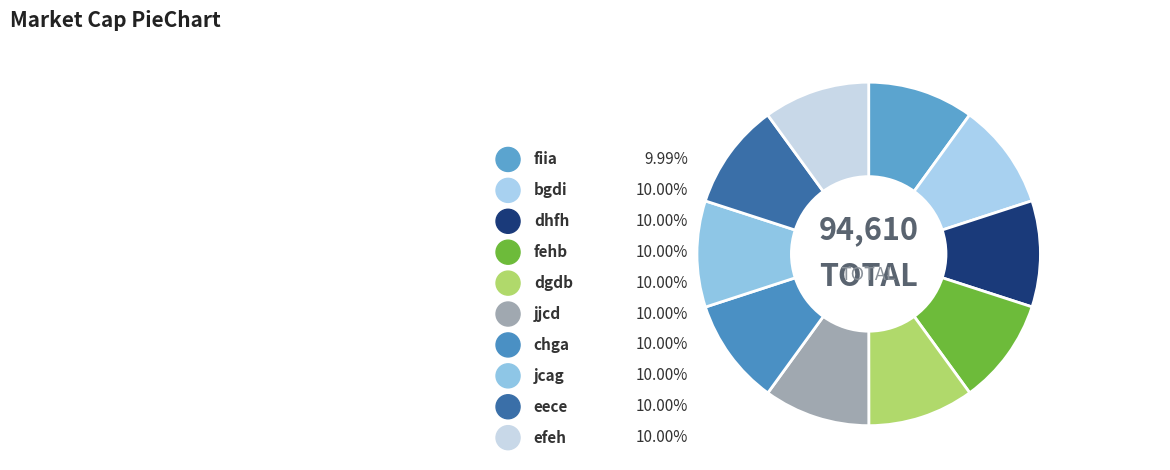

What is the largest slice in the pie chart?

efeh